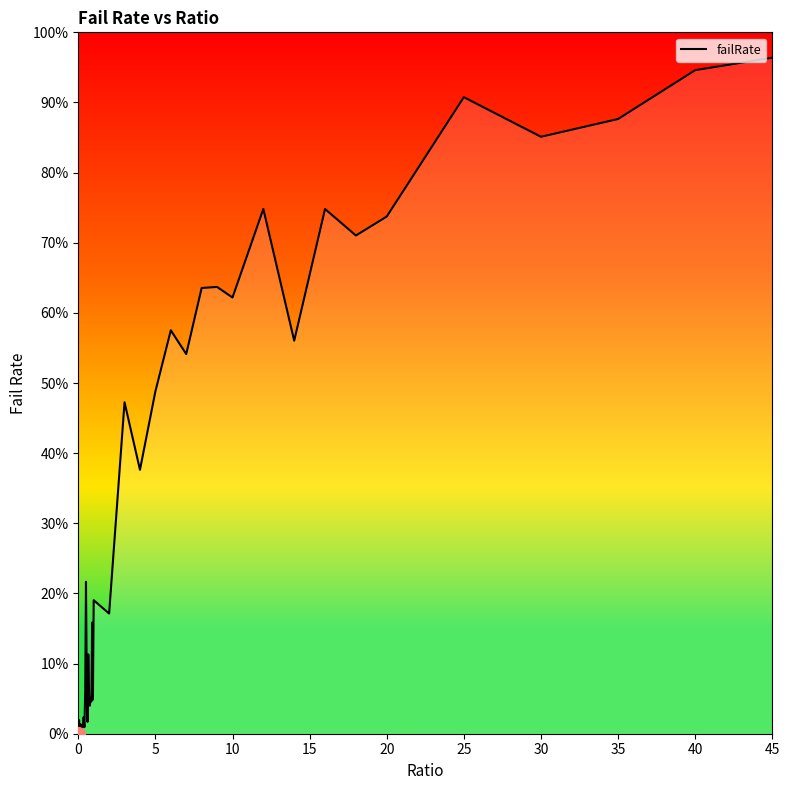

What is the difference between the maximum and second lowest values?

1.0